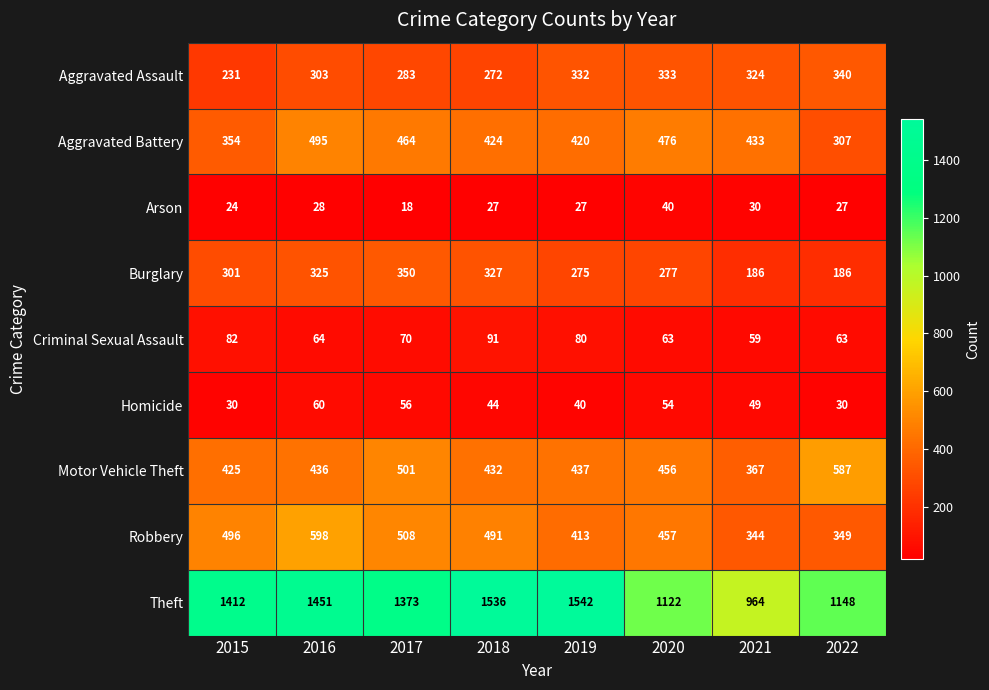

What is the total value across all series at 2016?

3760